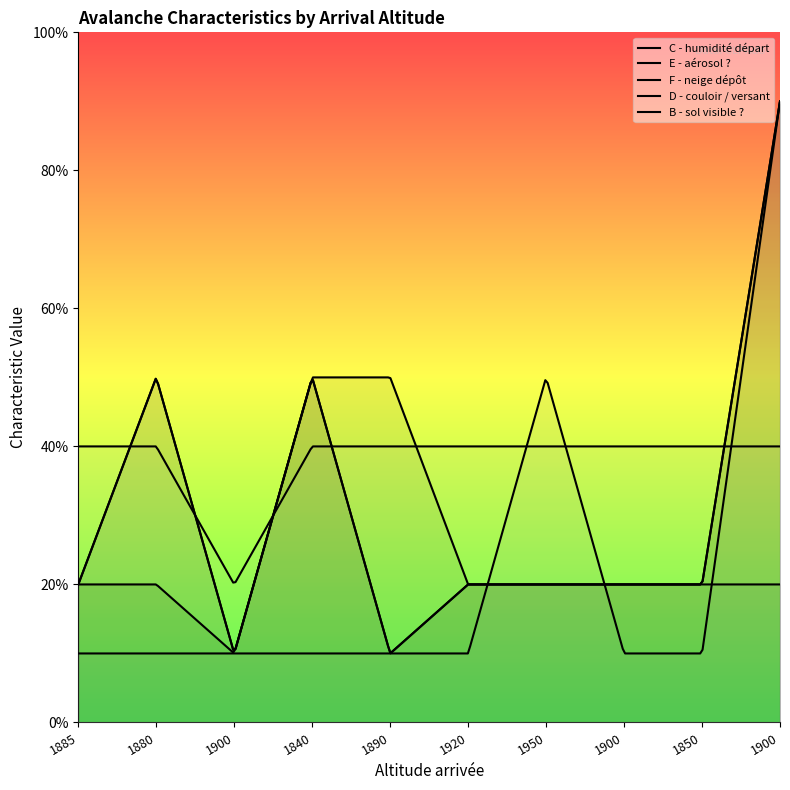

What is the maximum value for E - aérosol ??

9